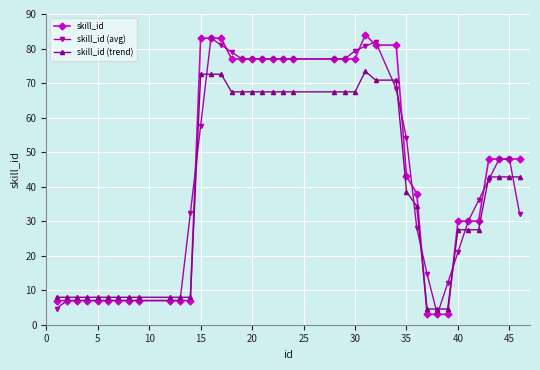

Which series has the widest spread of values?

skill_id